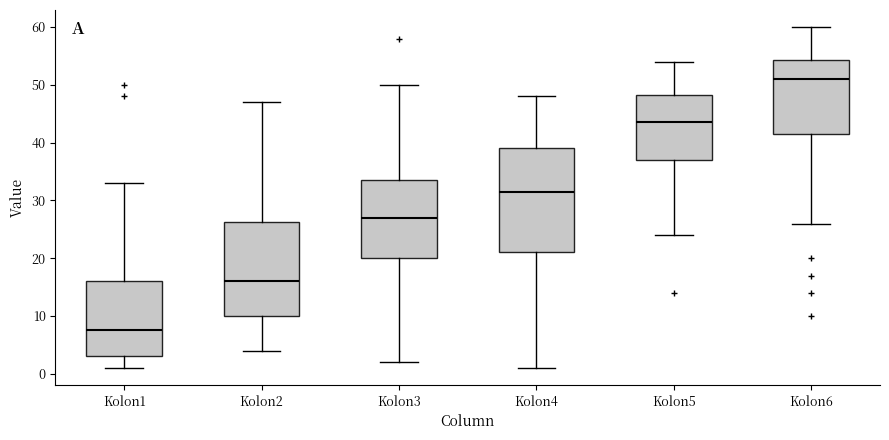

Which box is the tallest, from its lower edge to its upper edge?

Kolon4